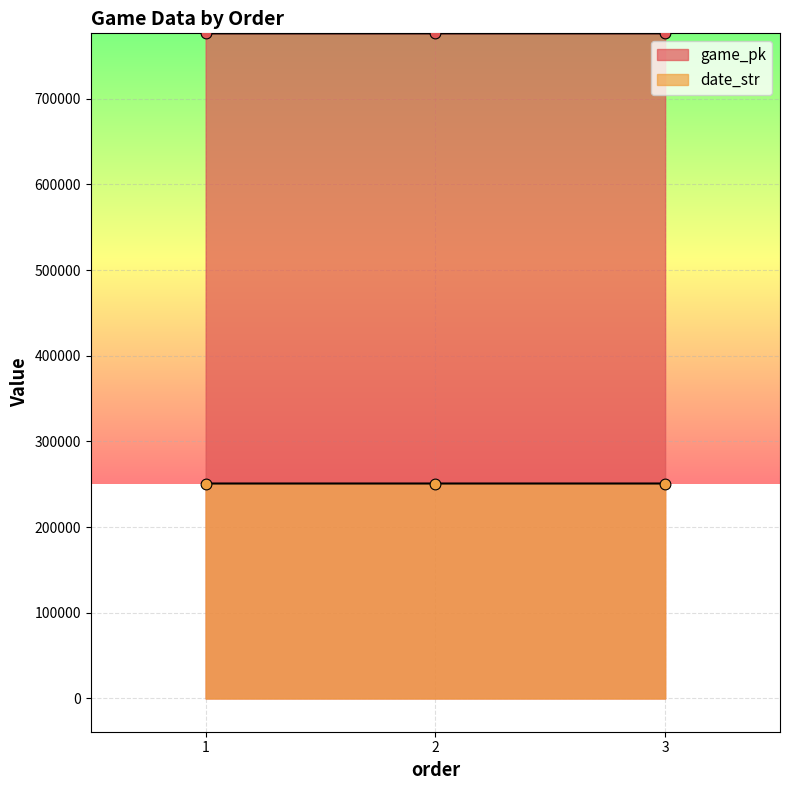

Which series has the widest spread of Y values?

game_pk